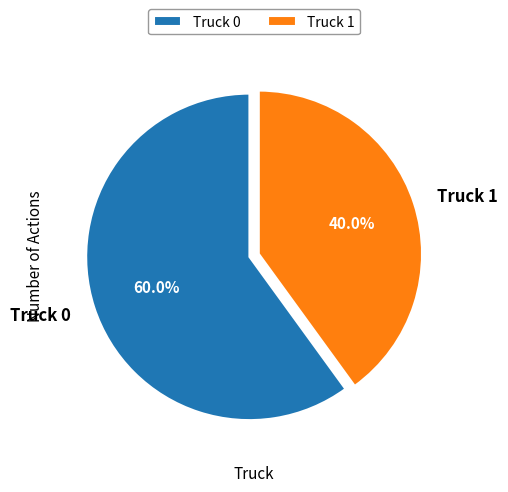

How much of the chart is everything except Truck 0?

40.0%